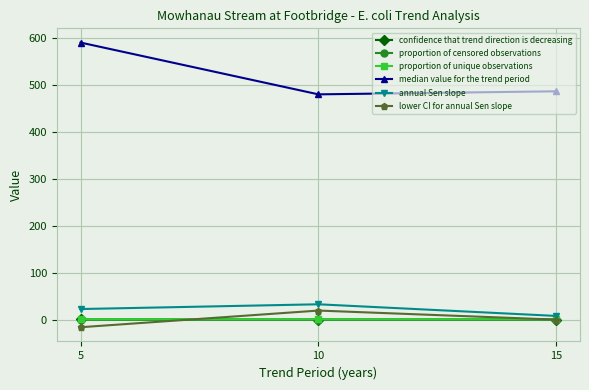

How many lines are shown in the chart?

6